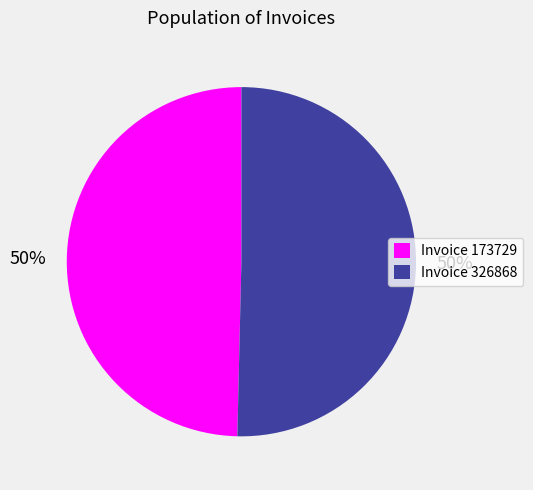

The Invoice 326868 slice represents 50% of the pie. True or false?

True